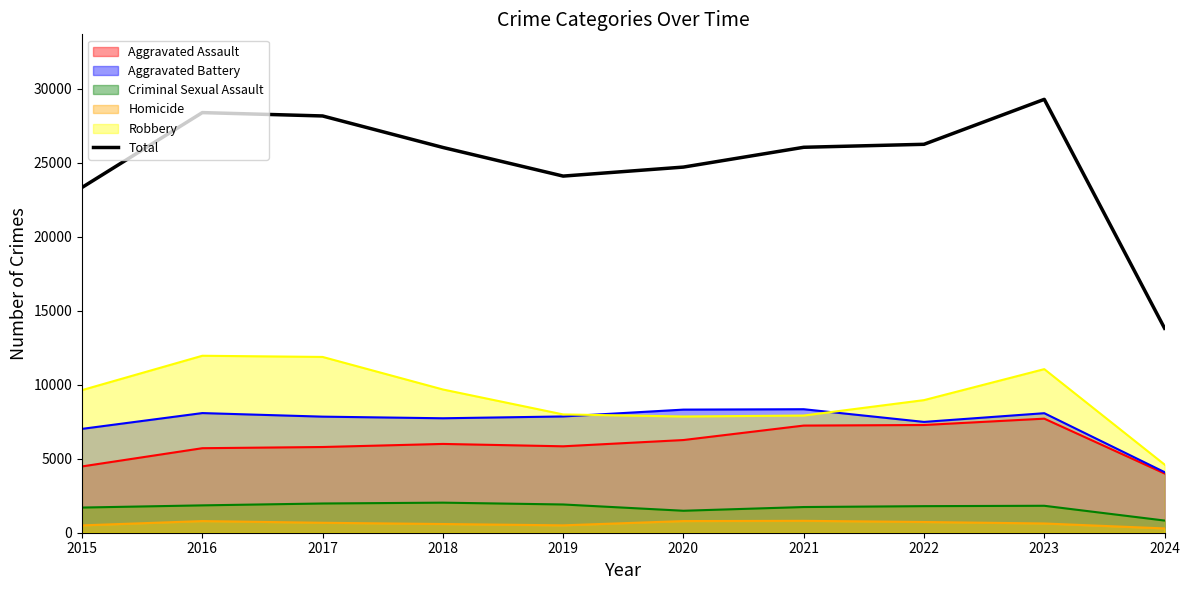

List the labels in order of value, largest first.

2023, 2016, 2017, 2022, 2021, 2018, 2020, 2019, 2015, 2024